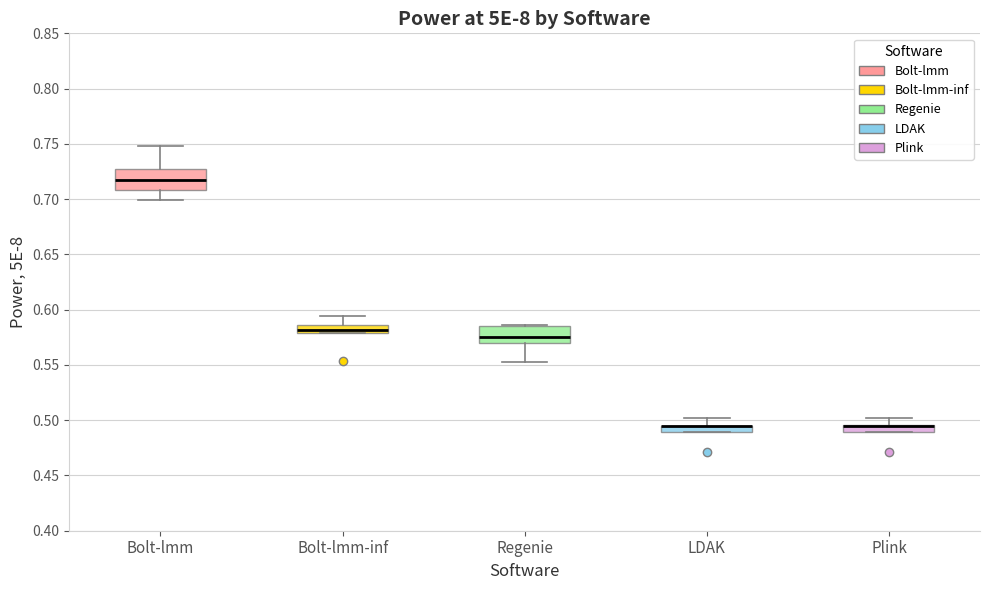

Where is the upper edge of the box for LDAK on the y-axis? The values are not printed on the chart, so give them approximately, as read against the axis.

0.495